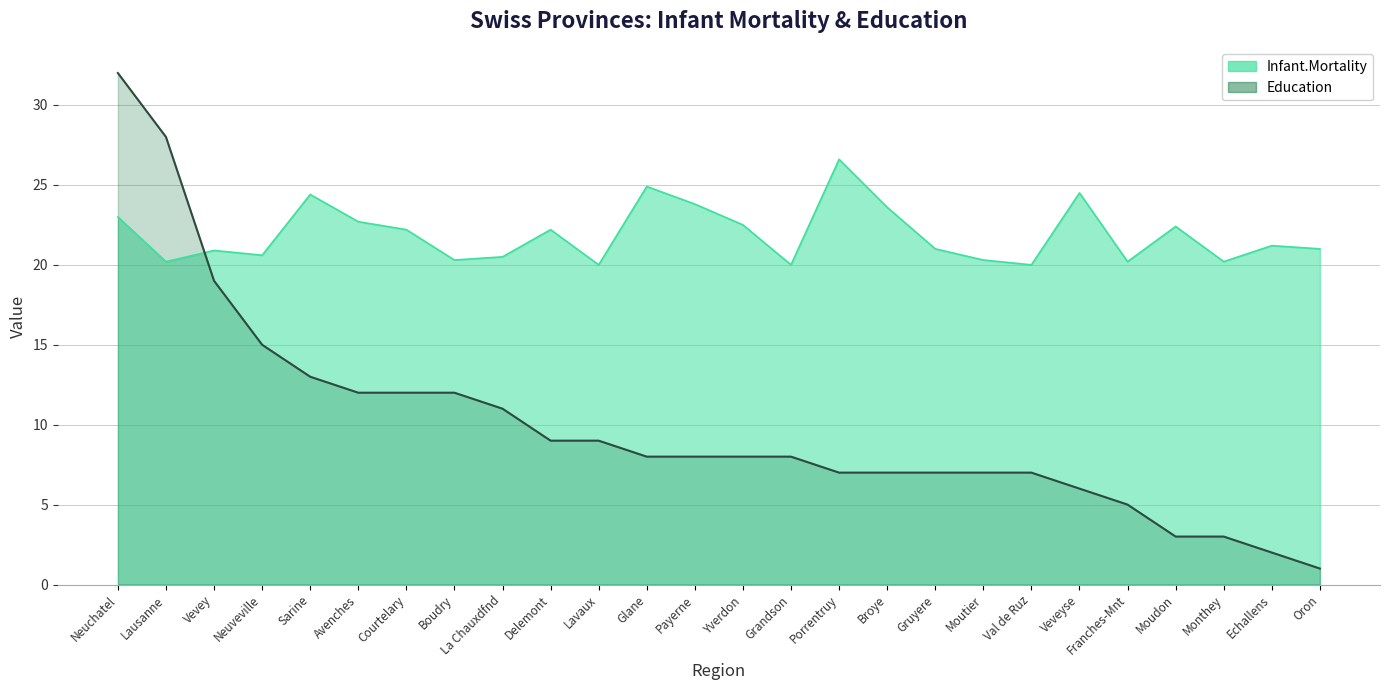

At which category is the sum across all series the highest?

Neuchatel